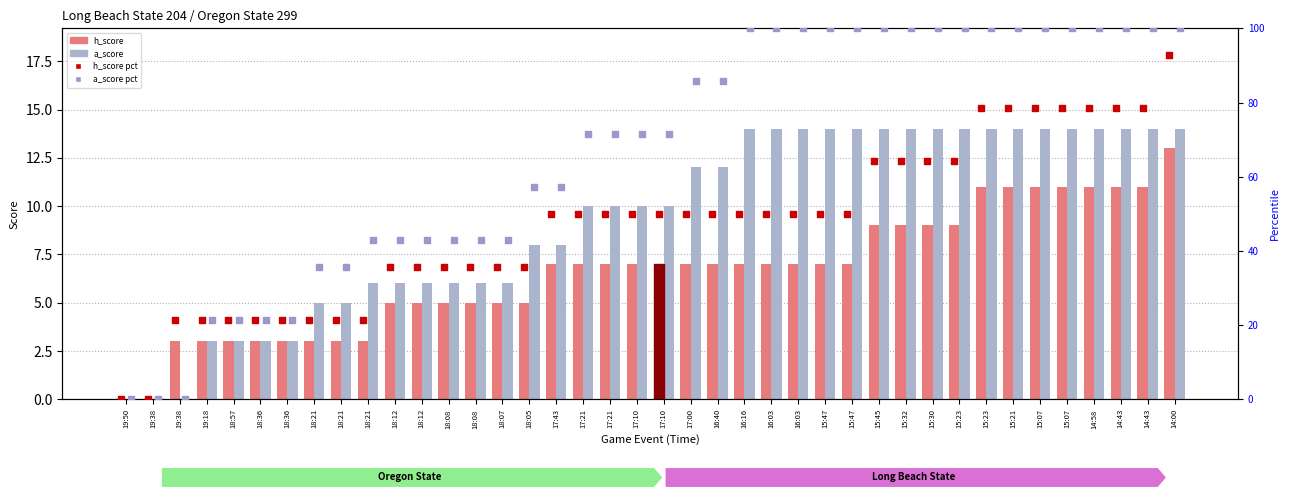

Which series reaches the minimum Y coordinate?

Oregon State (h_score)